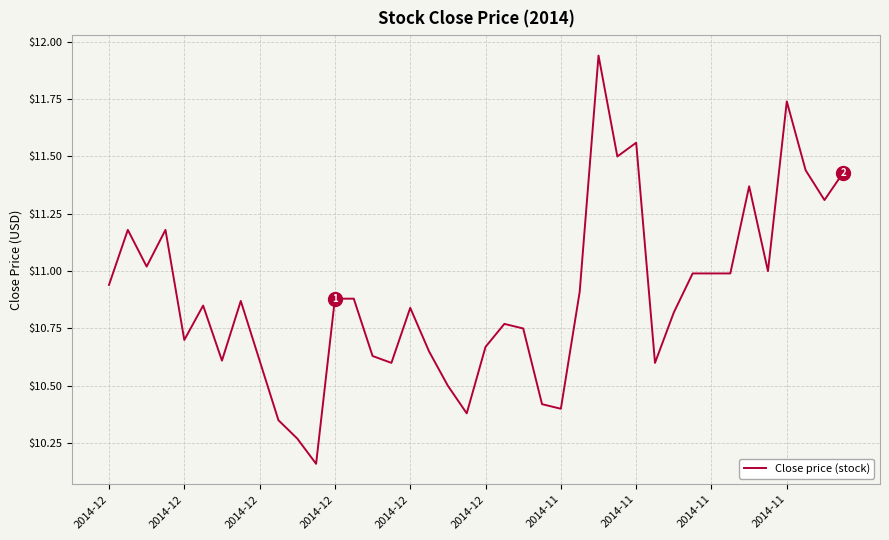

What is the difference between the maximum and minimum values?

1.8